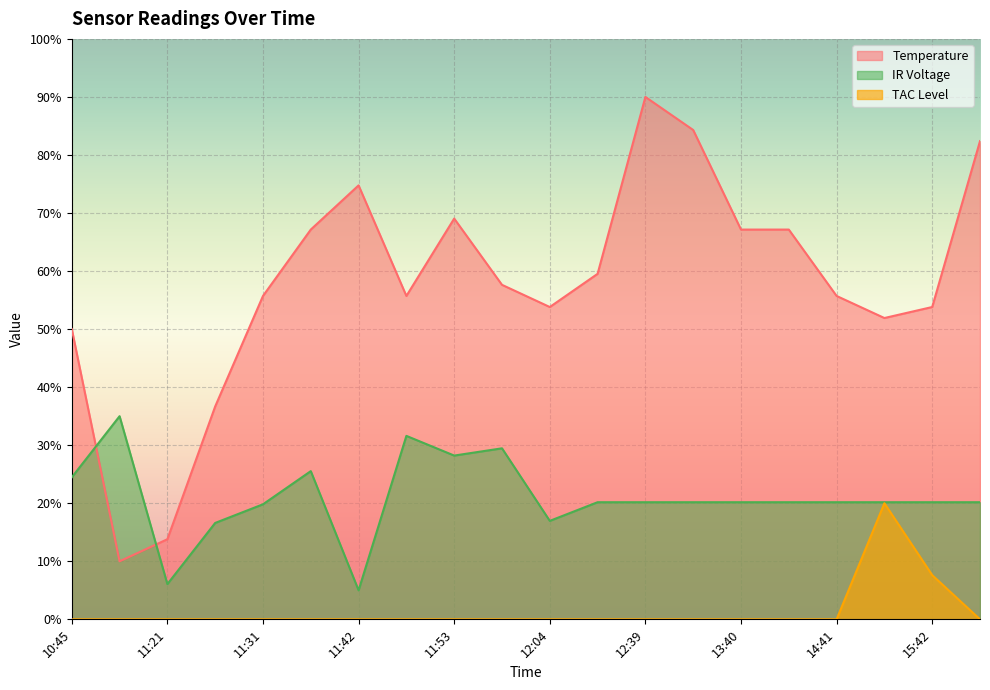

Is the value of IR Voltage at 14:11 greater than the value of Temperature at 15:42?

No